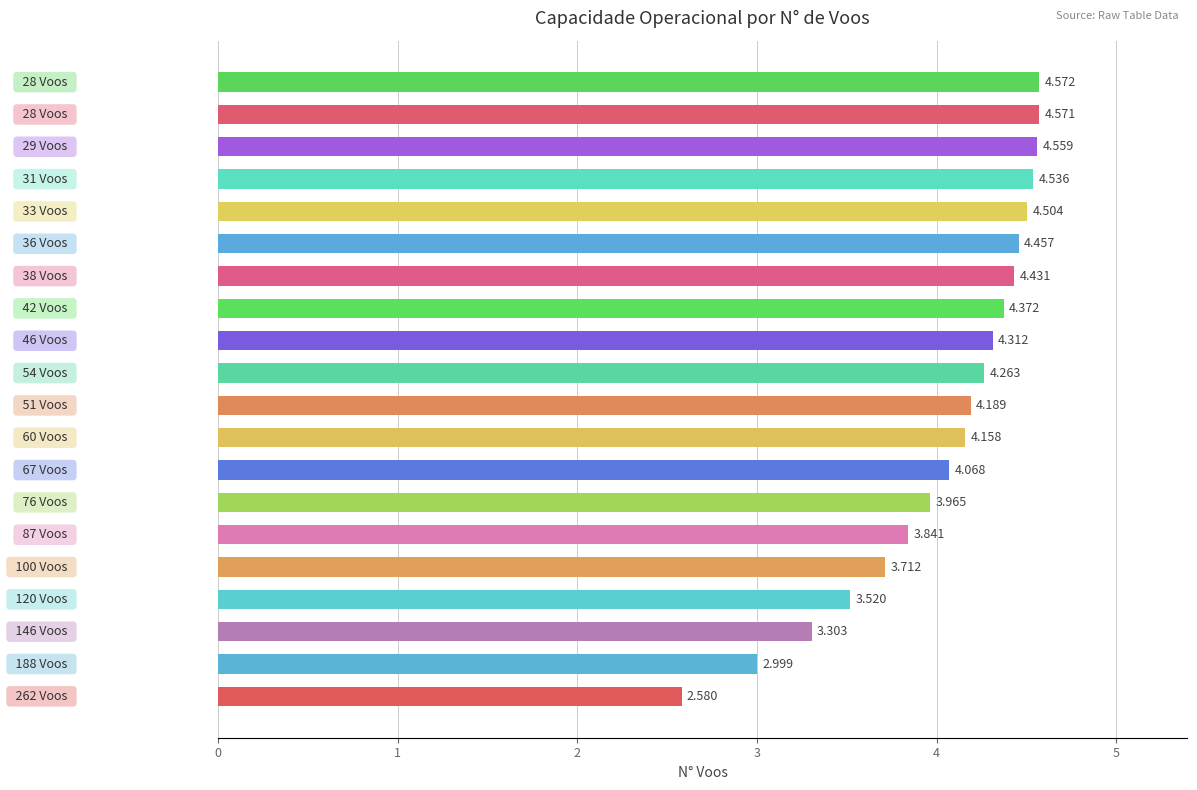

How many distinct data groups are displayed?

1